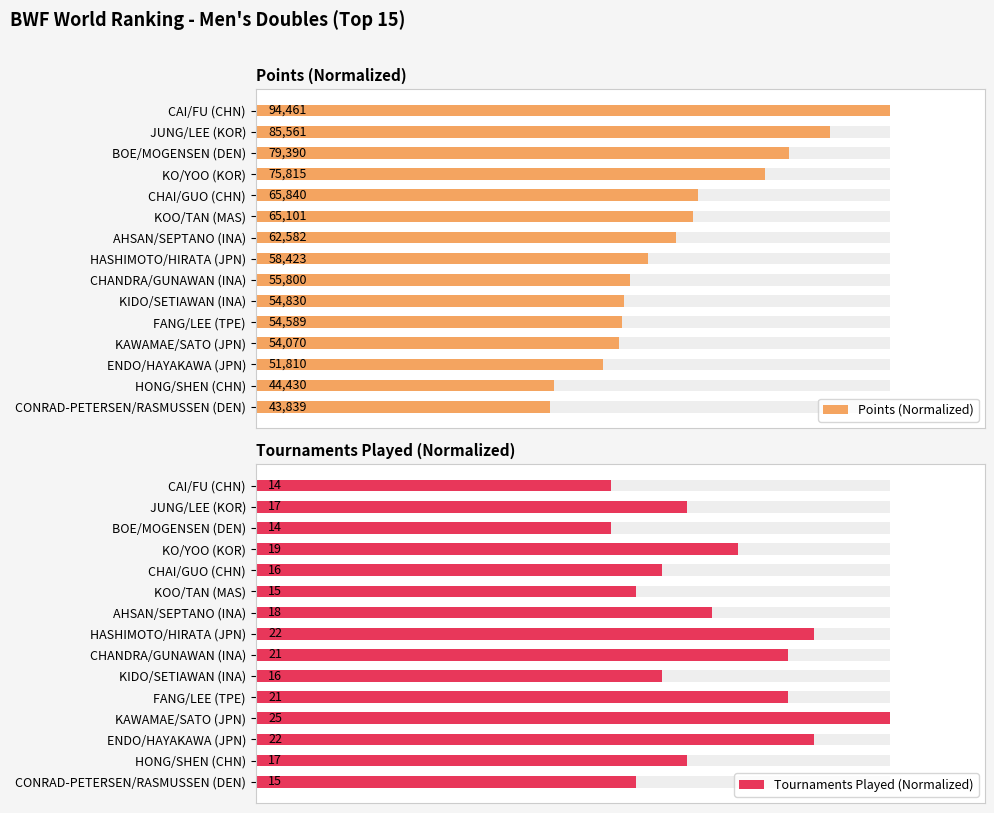

What is the difference between the highest and lowest values at KIDO/SETIAWAN (INA)?

6.0